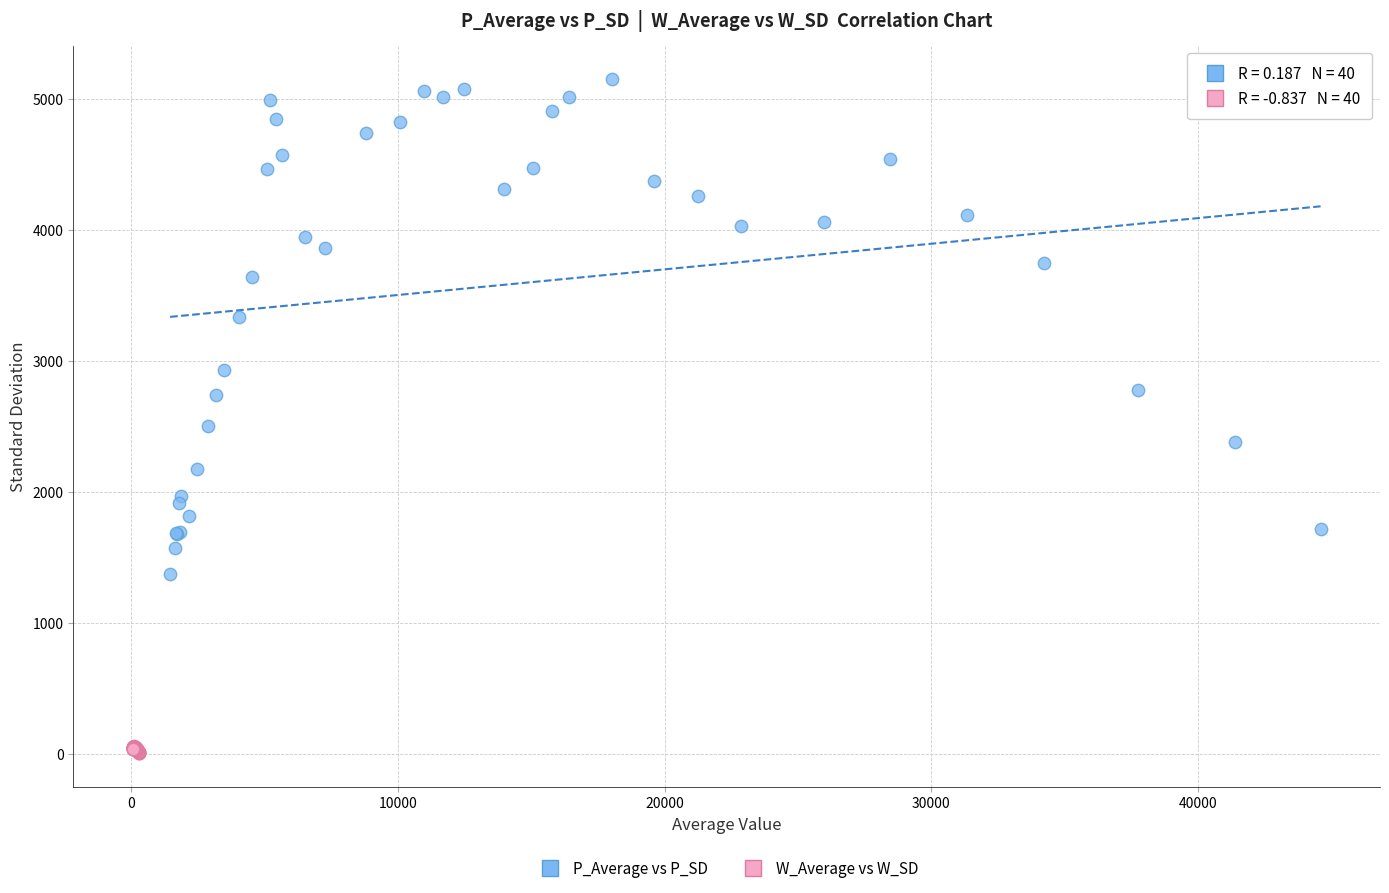

Which series reaches the minimum Y coordinate?

W_Average vs W_SD